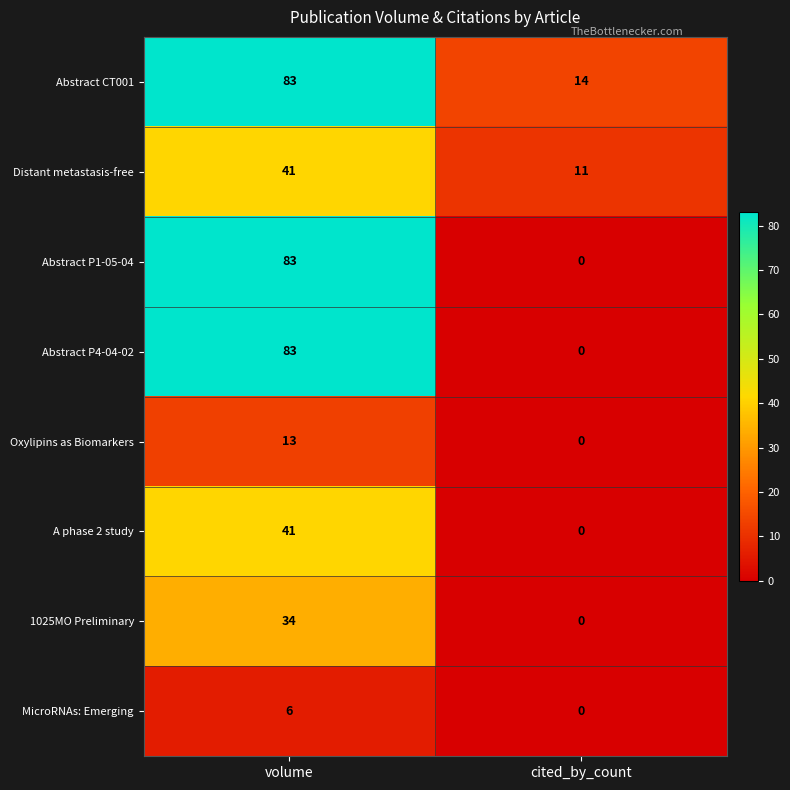

At which label is Oxylipins as Biomarkers closest to 6?

cited_by_count